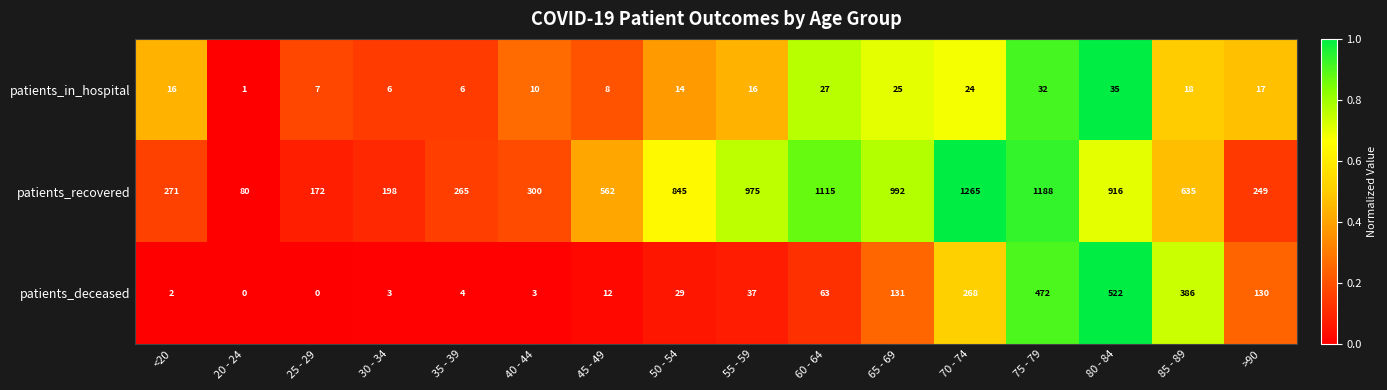

List the series in order of their overall mean, lowest first.

patients_in_hospital, patients_deceased, patients_recovered